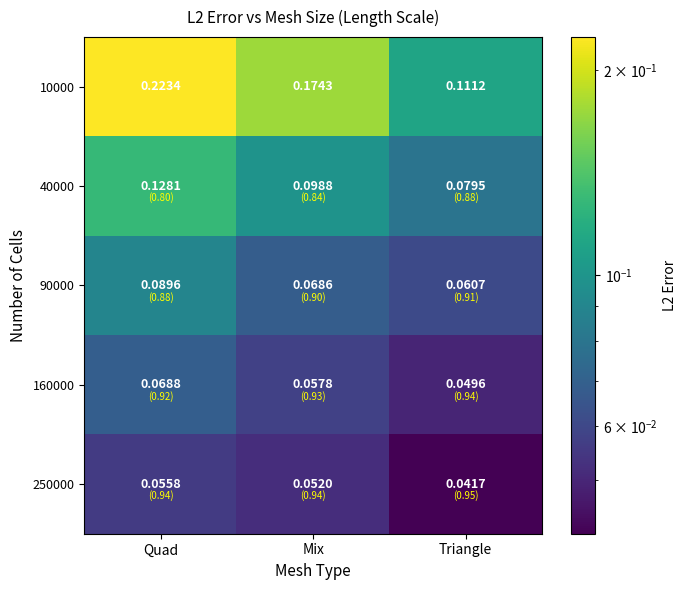

Where is 250000 nearest to the value 0?

Triangle